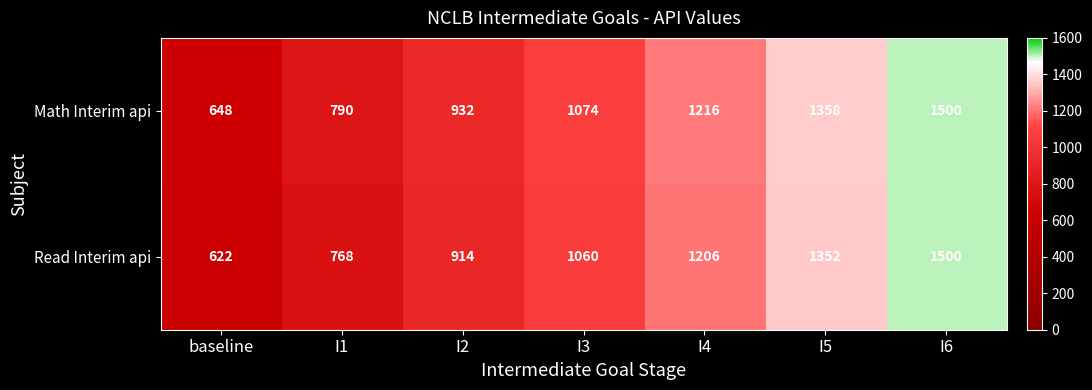

Rank the categories by Math Interim api value from lowest to highest.

baseline, I1, I2, I3, I4, I5, I6